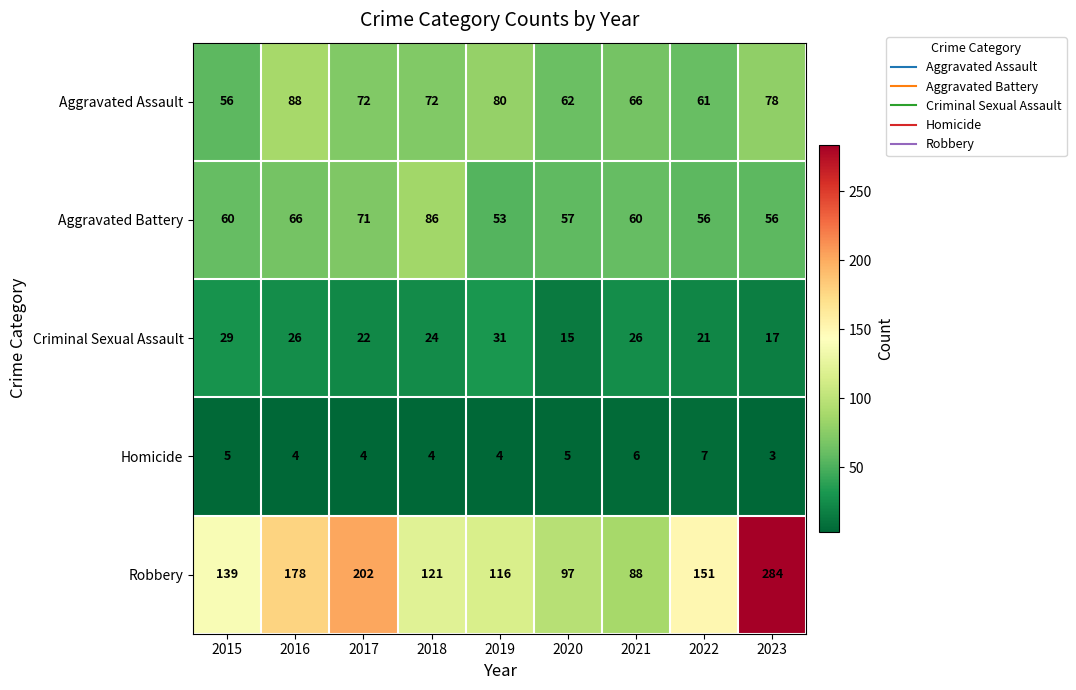

What is the minimum value shown in the chart?

3